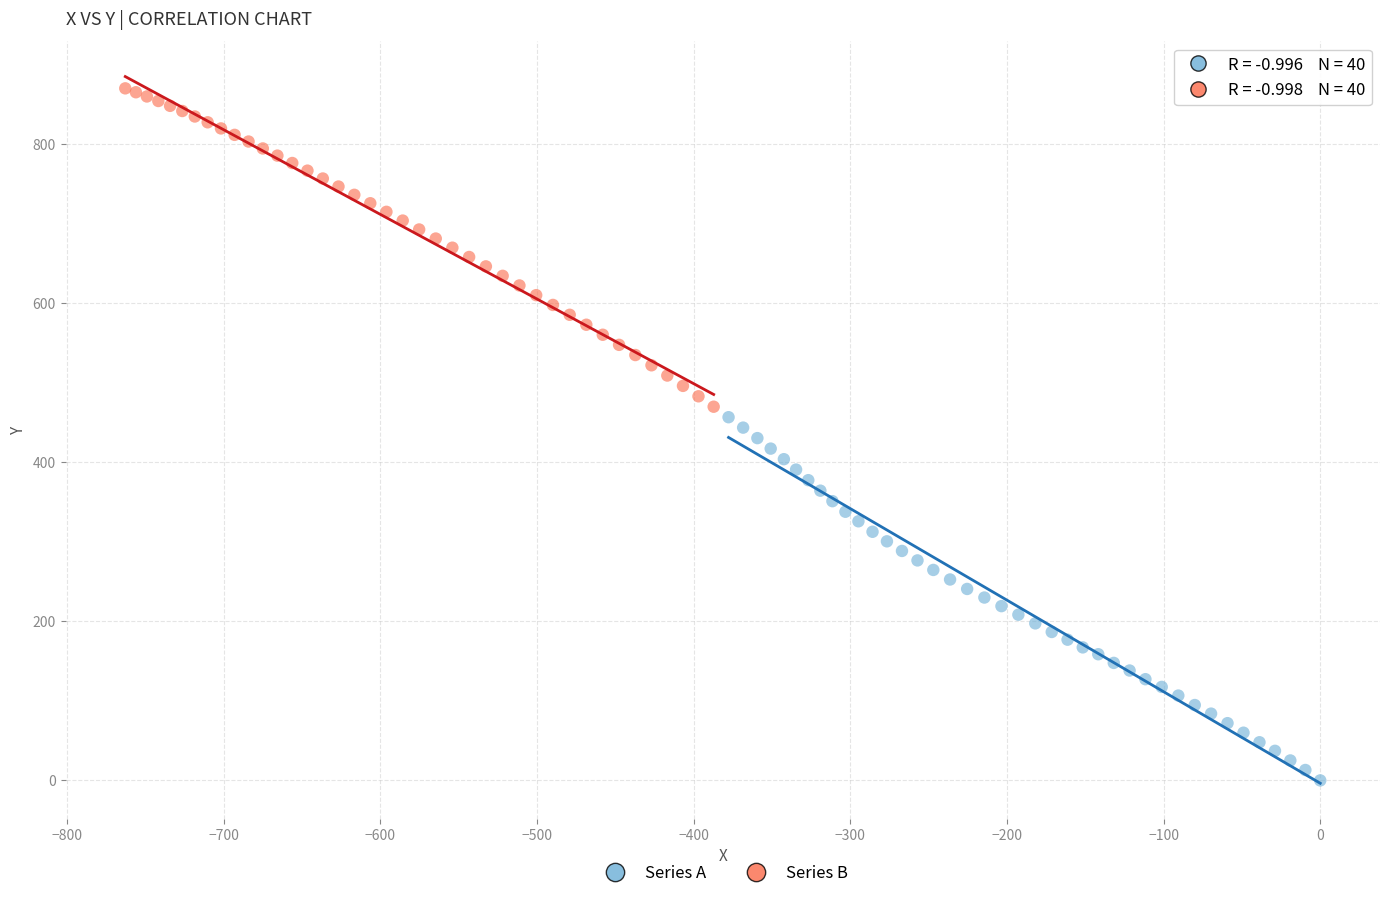

Which series contains the highest Y value?

Series B